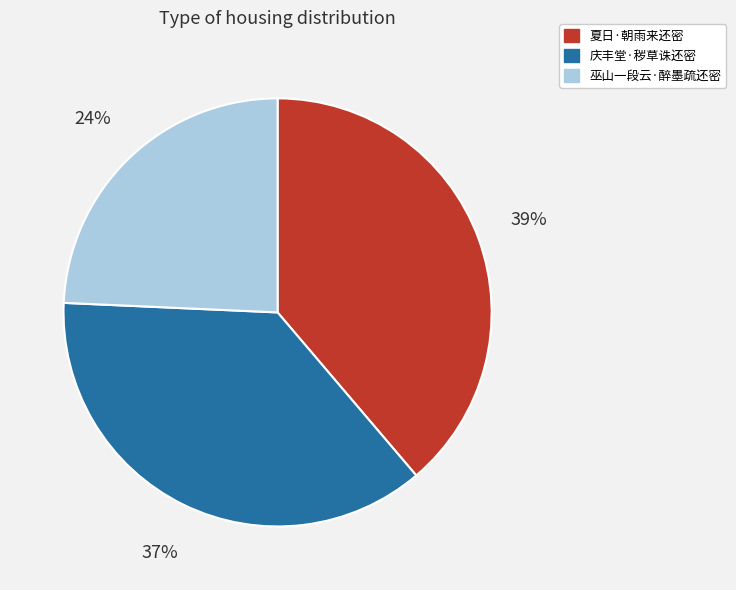

Count the number of slices in the pie.

3